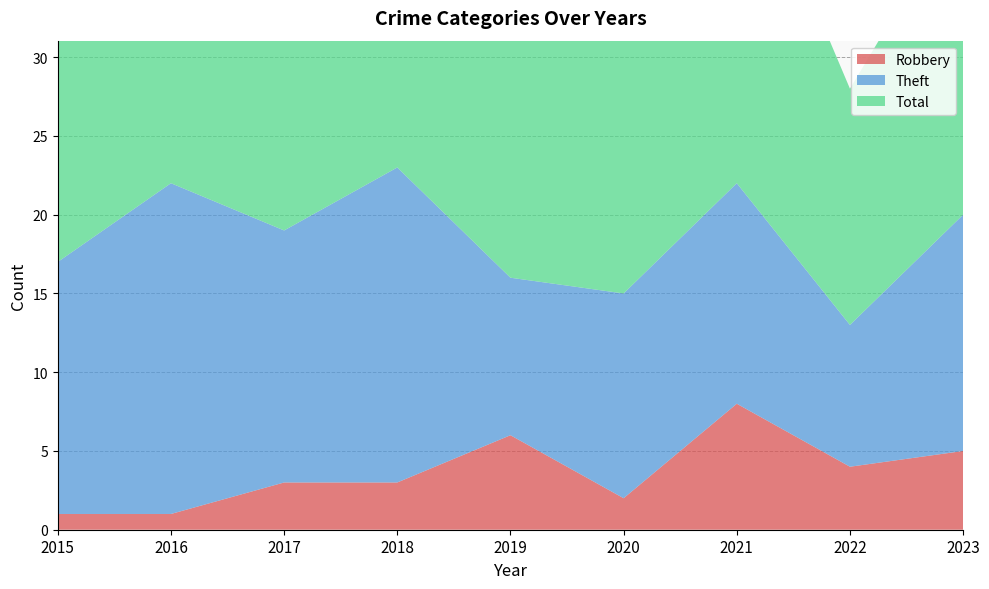

Reading left to right, extract all data points from this chart.

Robbery: 1	1	3	3	6	2	8	4	5
Theft: 16	21	16	20	10	13	14	9	15
Total: 17	25	20	27	18	19	23	15	20